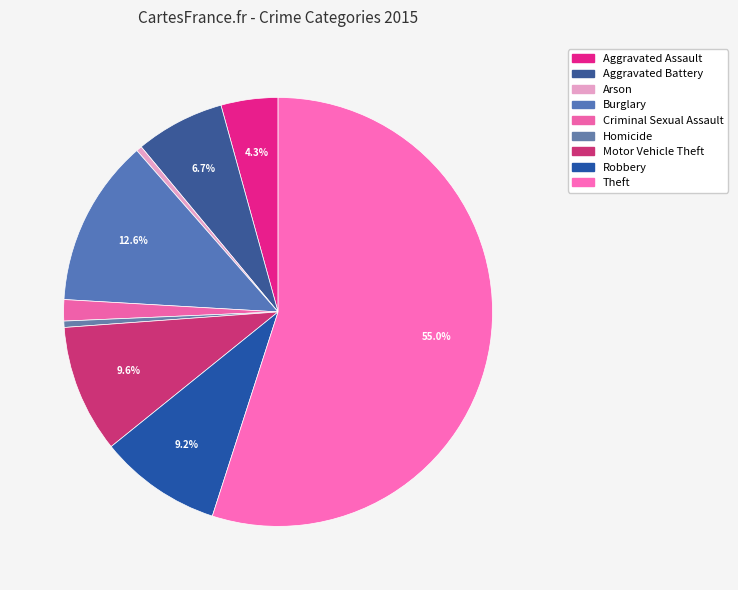

Does any single category account for the majority?

Yes